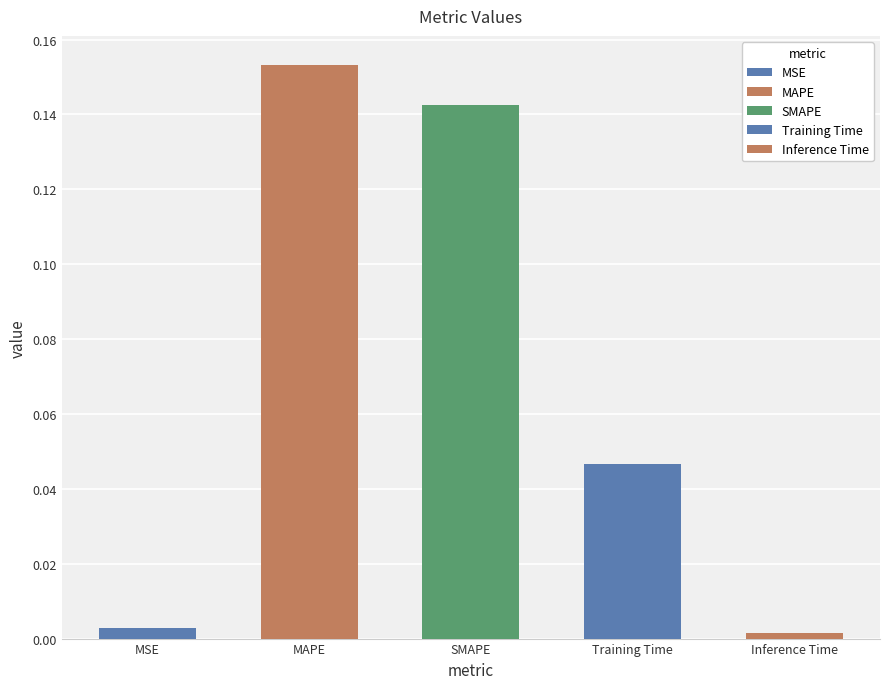

Which label corresponds to the largest value in the chart?

MAPE